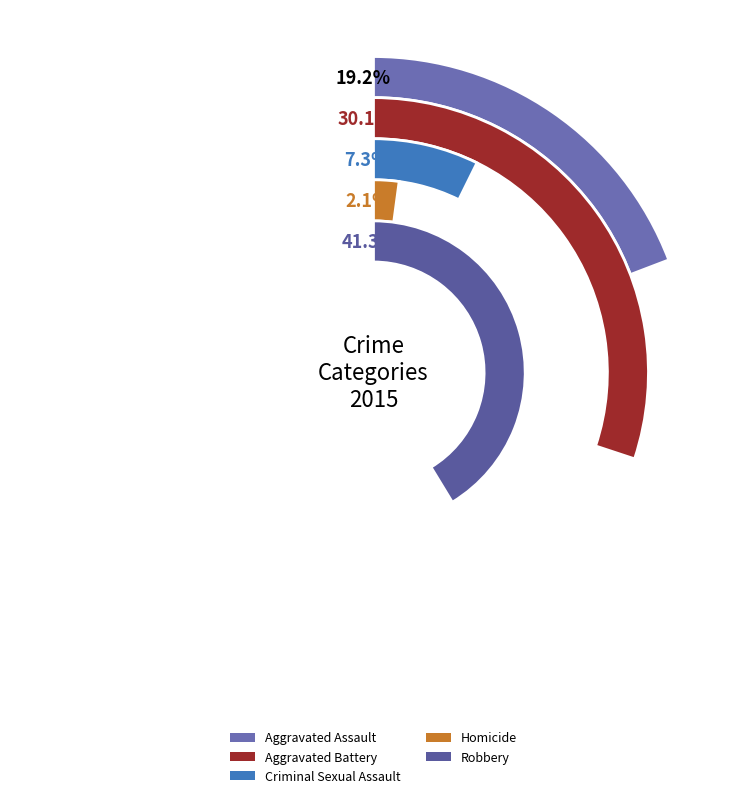

To the nearest percent, what is the difference between the largest and smallest slice percentages?

39%